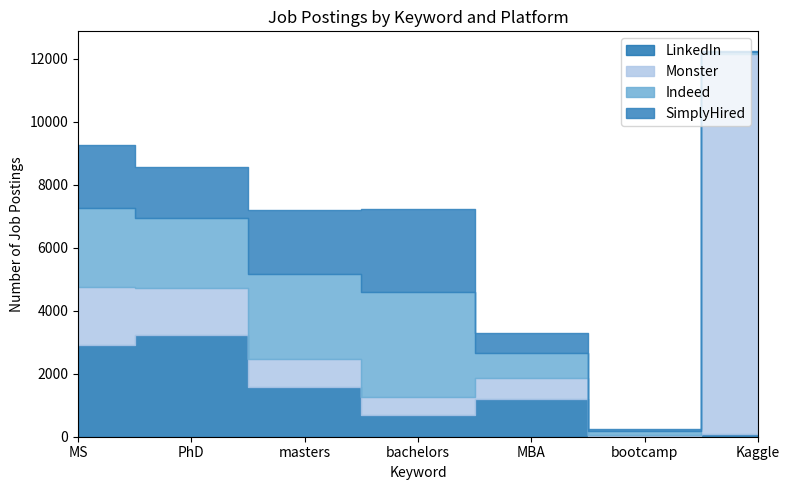

What is the label of the 2nd point from the right?

bootcamp